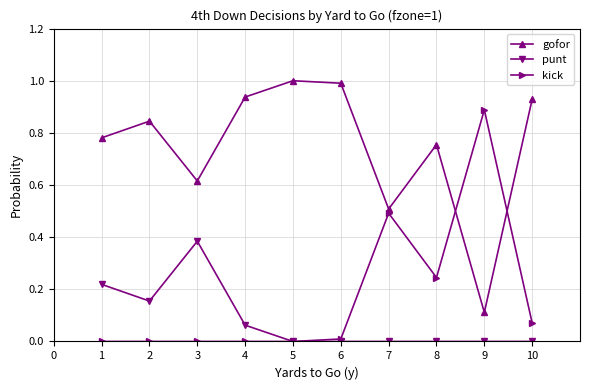

What is the maximum value for gofor?

1.0